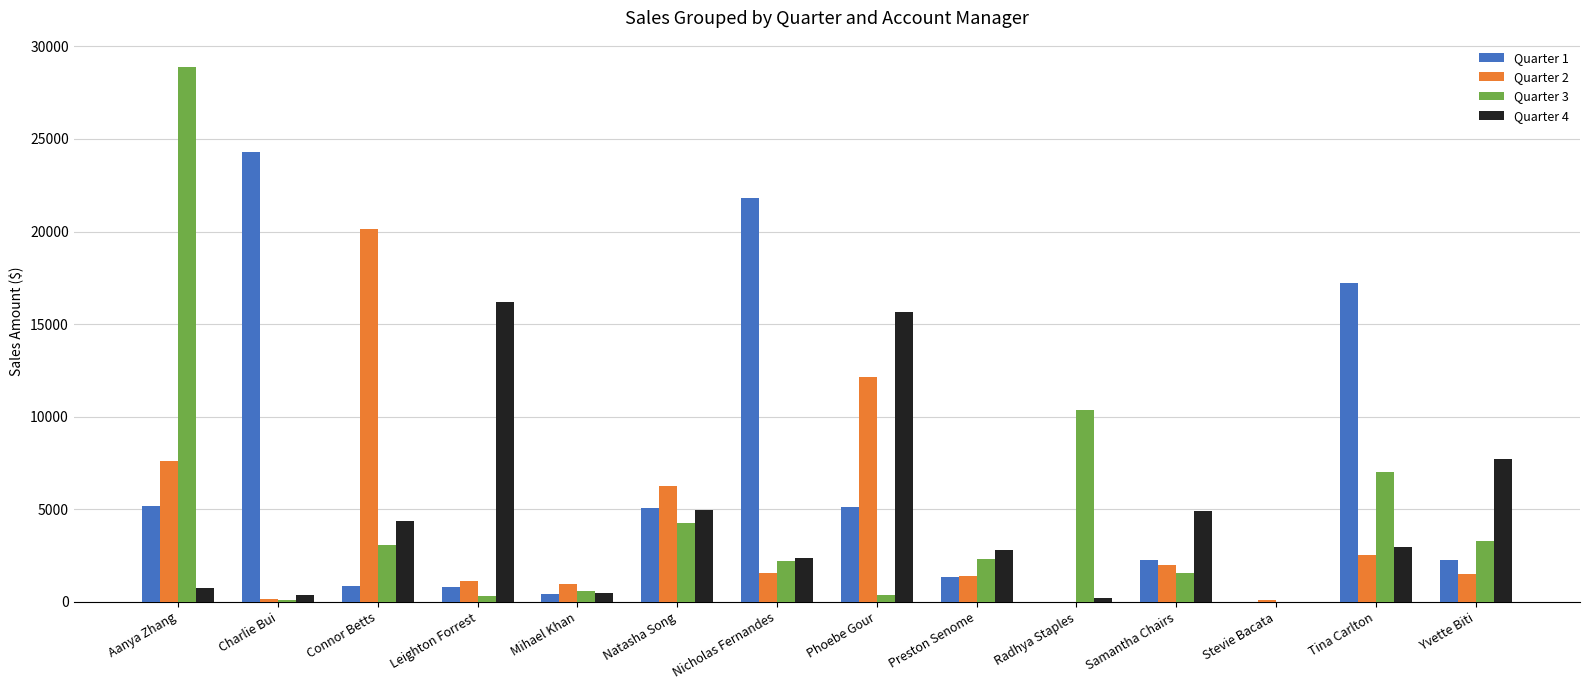

Which series has the largest total across all categories?

Quarter 1